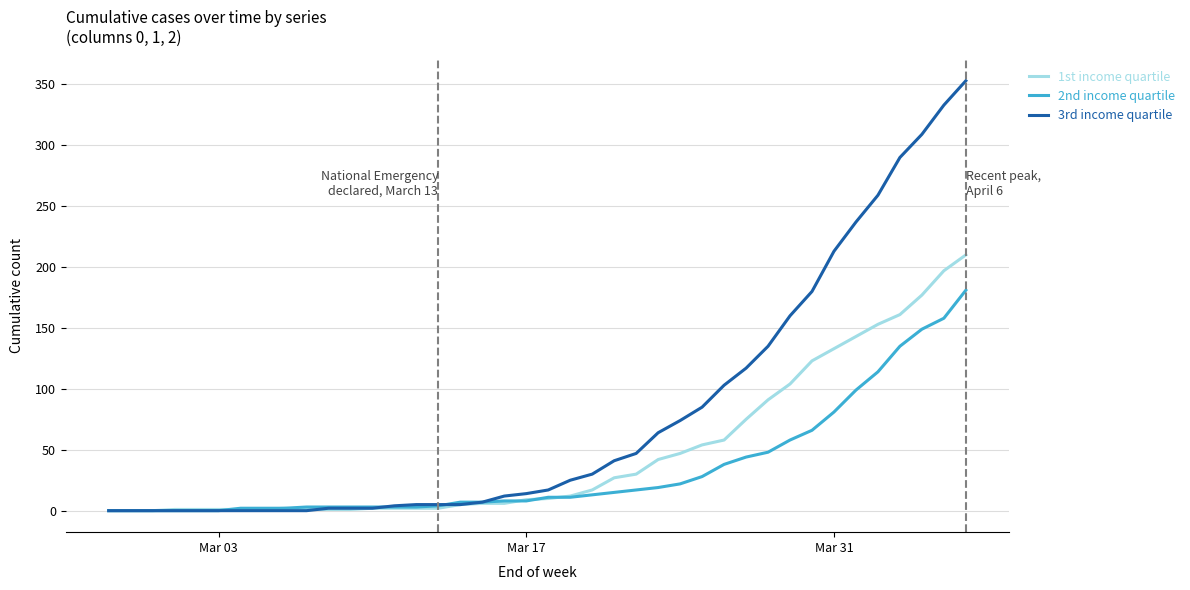

How many lines are shown in the chart?

3